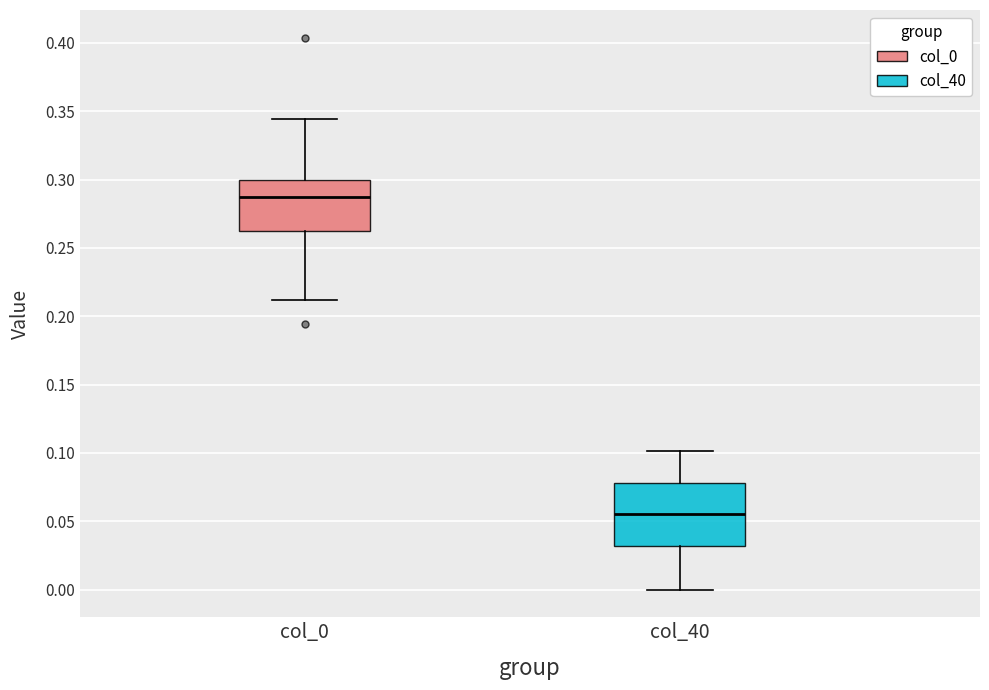

Reading left to right, read every box against the y-axis: the position of its median line, the range the box covers, and the ends of its whiskers. The values are not printed on the chart, so give them approximately, as read against the axis.

col_0: median 0.290, box 0.265 to 0.300, whiskers 0.210 to 0.345
col_40: median 0.055, box 0.030 to 0.080, whiskers 0.000 to 0.100